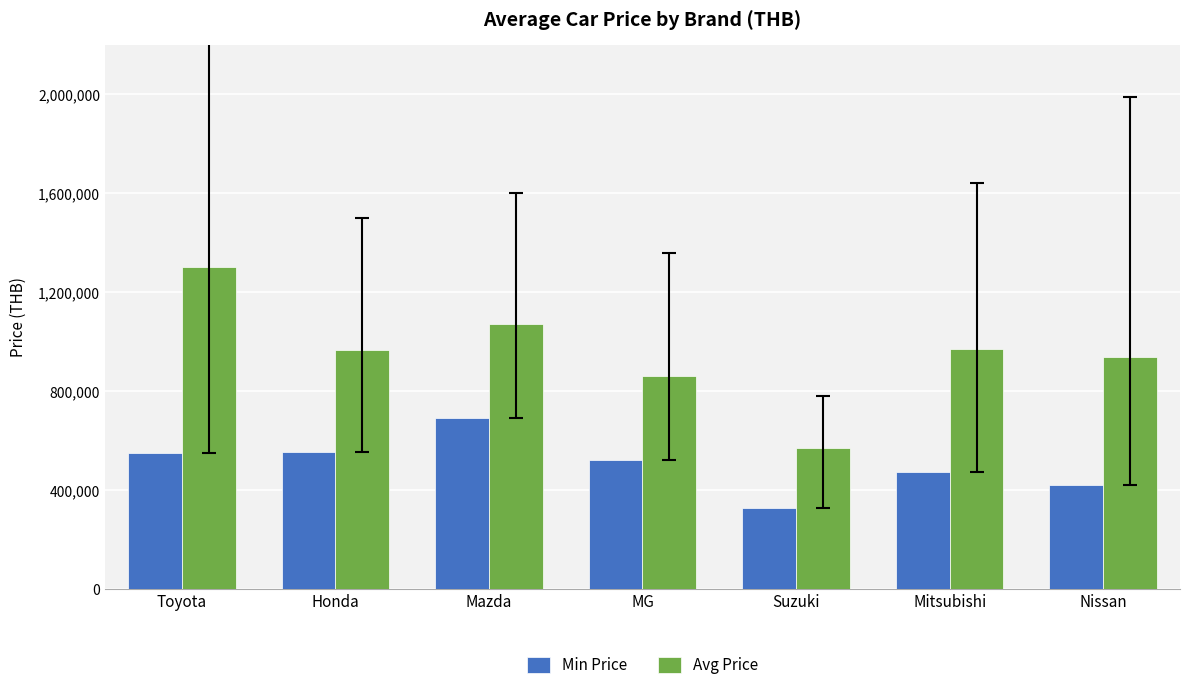

Where does the Avg Price series first go above 966057?

Toyota